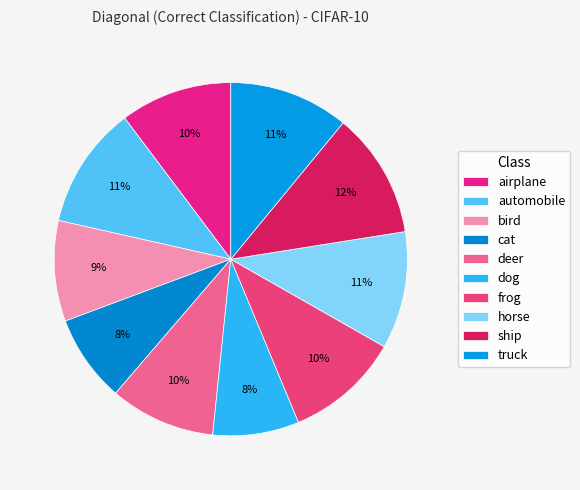

How many slices are in this pie chart?

10